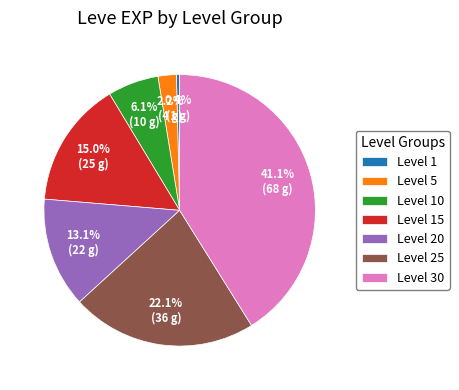

How much of the chart is everything except Level 25?

77.9%